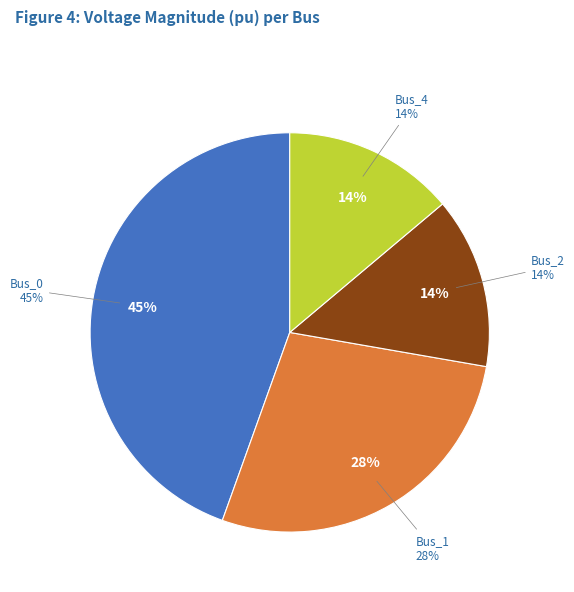

To the nearest percent, what portion does Bus_1 represent?

28%